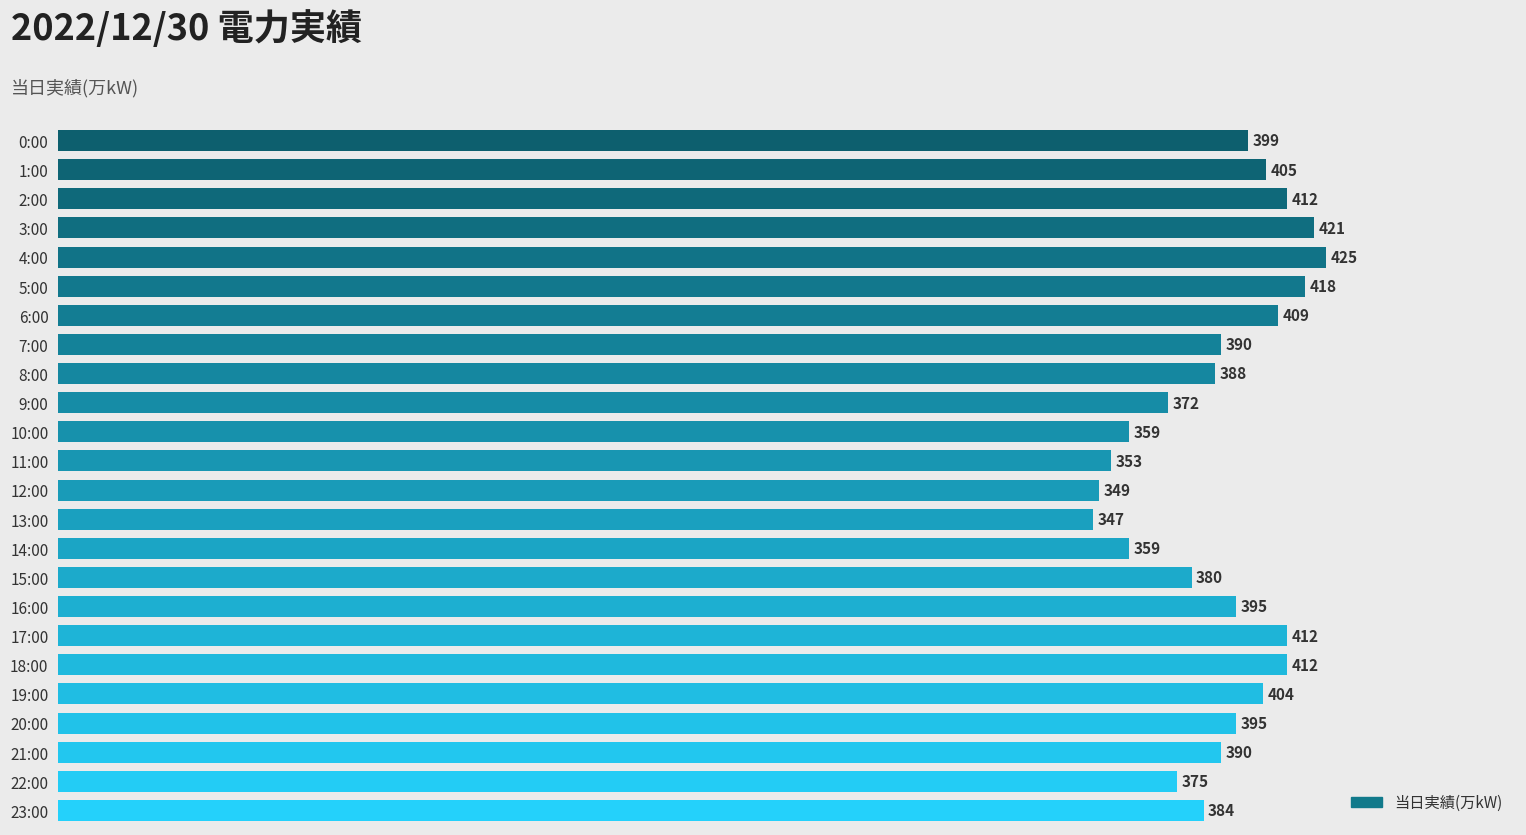

Is it true that the value at 14:00 is 359?

True